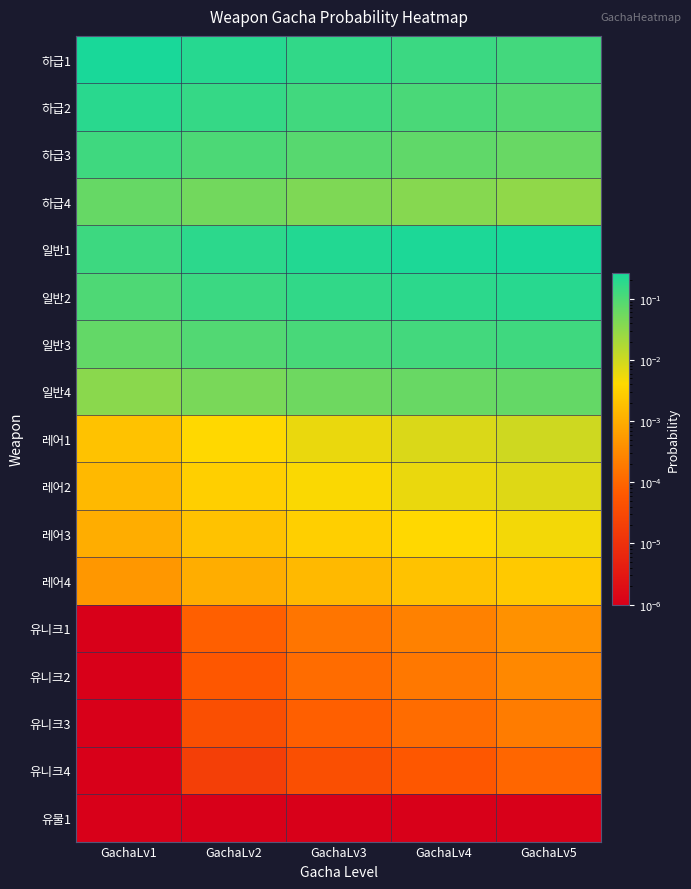

How many series are shown in this chart?

17